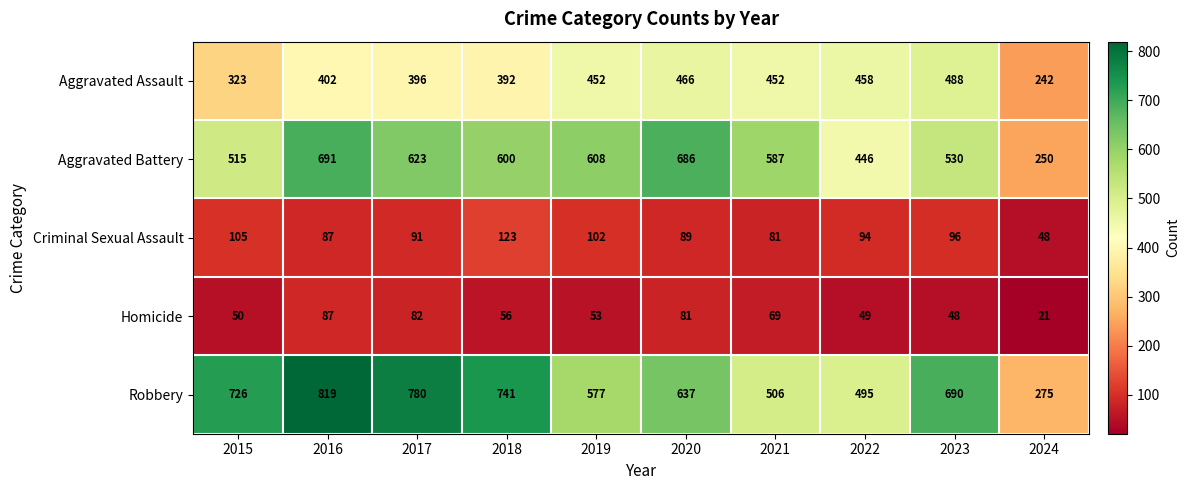

What is the minimum value shown in the chart?

21